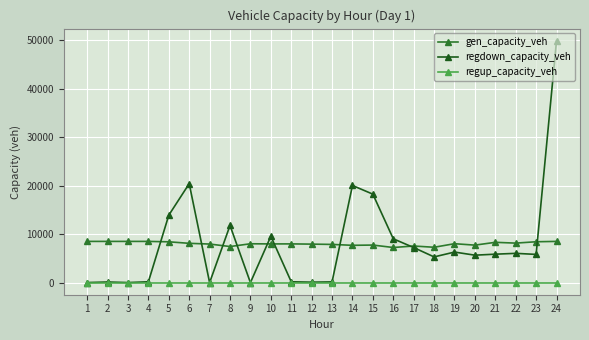

At how many categories does at least one series exceed 47241?

1